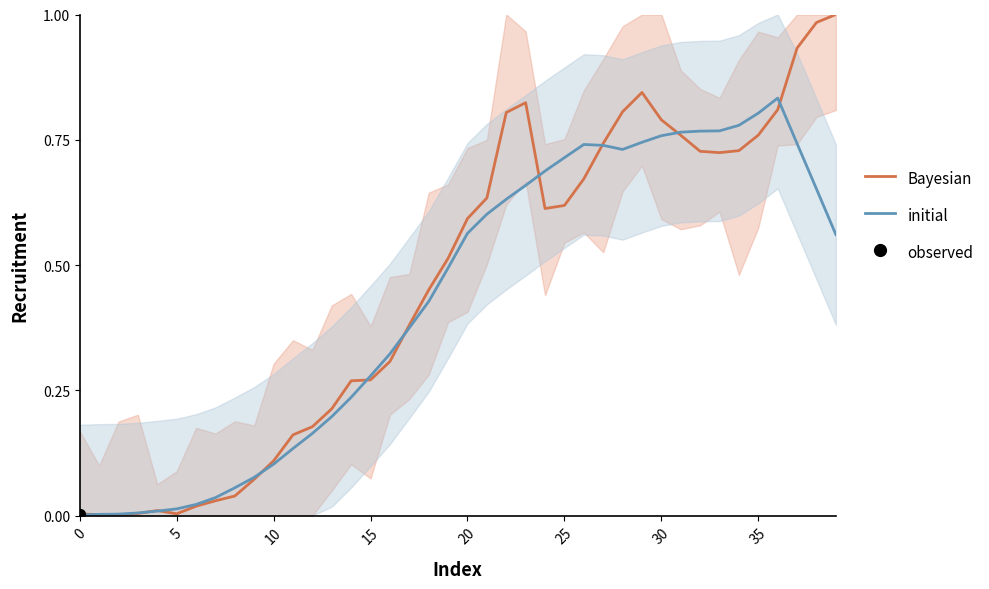

Is the value of Bayesian at 22 greater than the value of initial at 11?

Yes